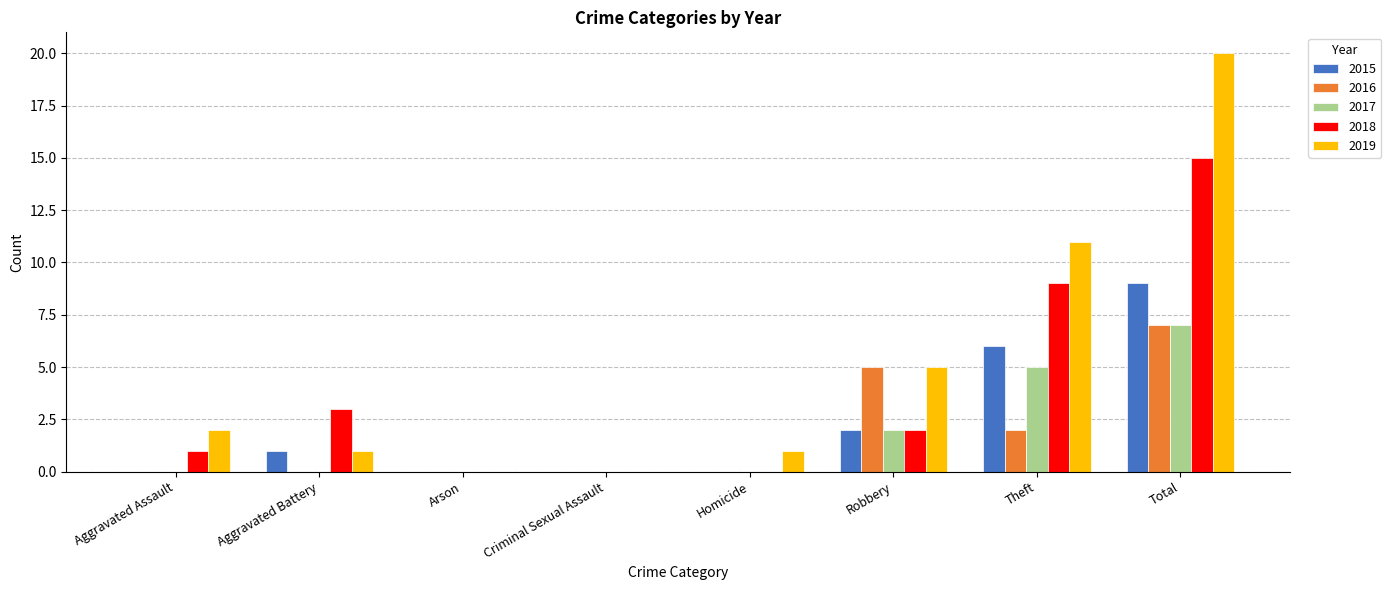

What is the sum of the 2016 values at Robbery and Arson?

5